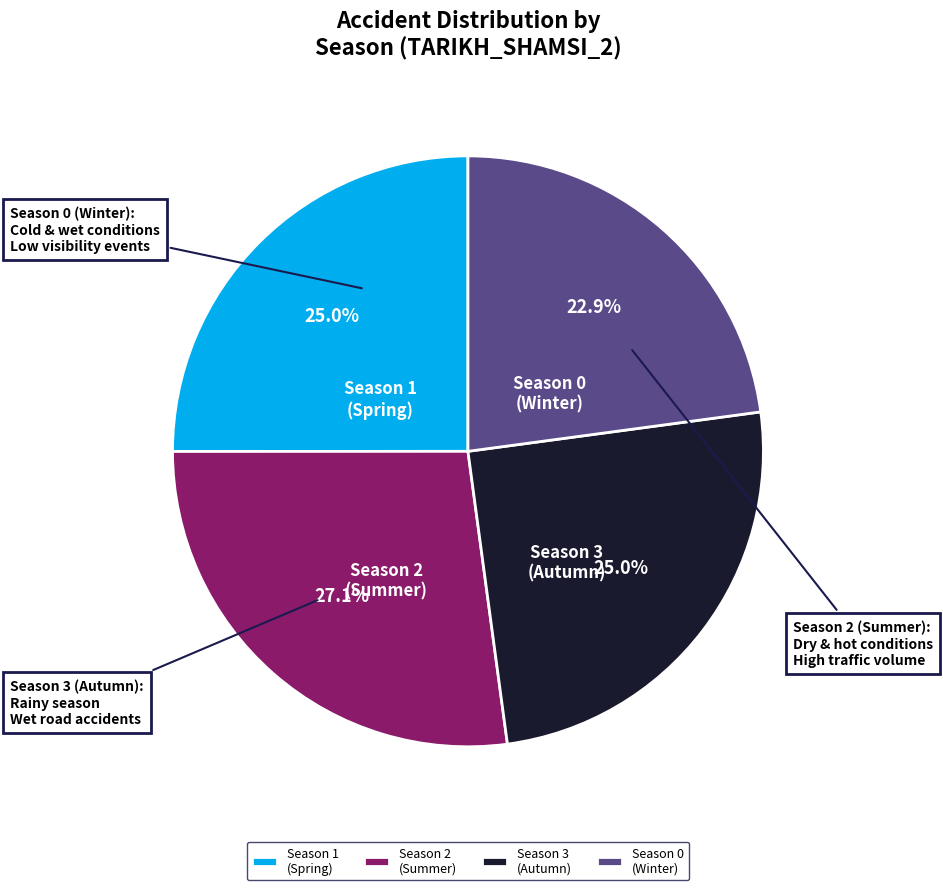

What portion of the pie excludes Season 3 (Autumn)?

75.0%